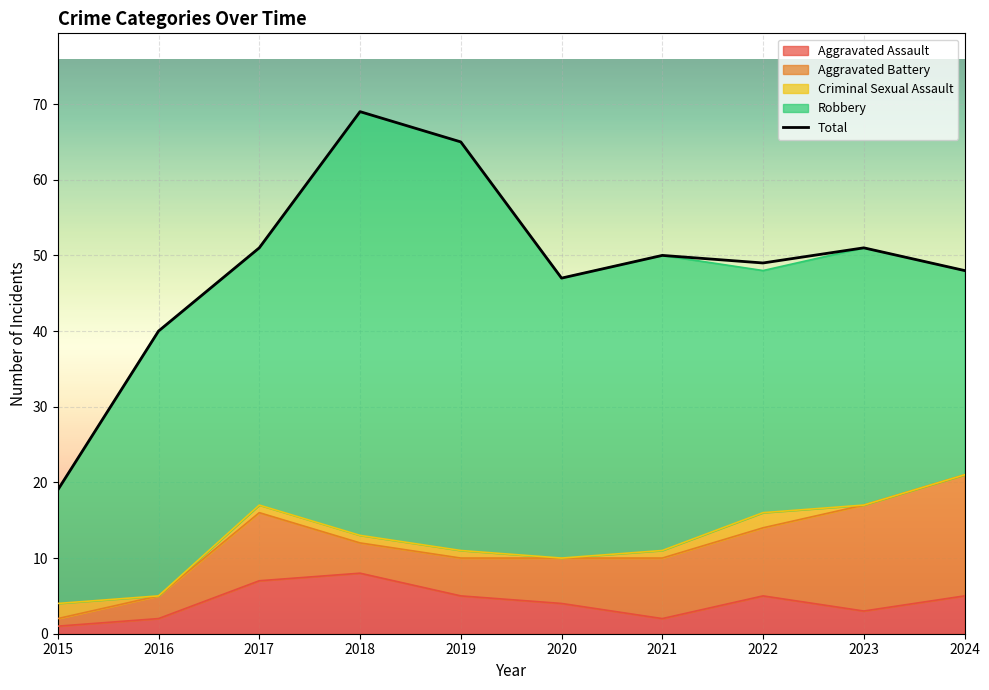

What is the value of the 5th point from the left?

65